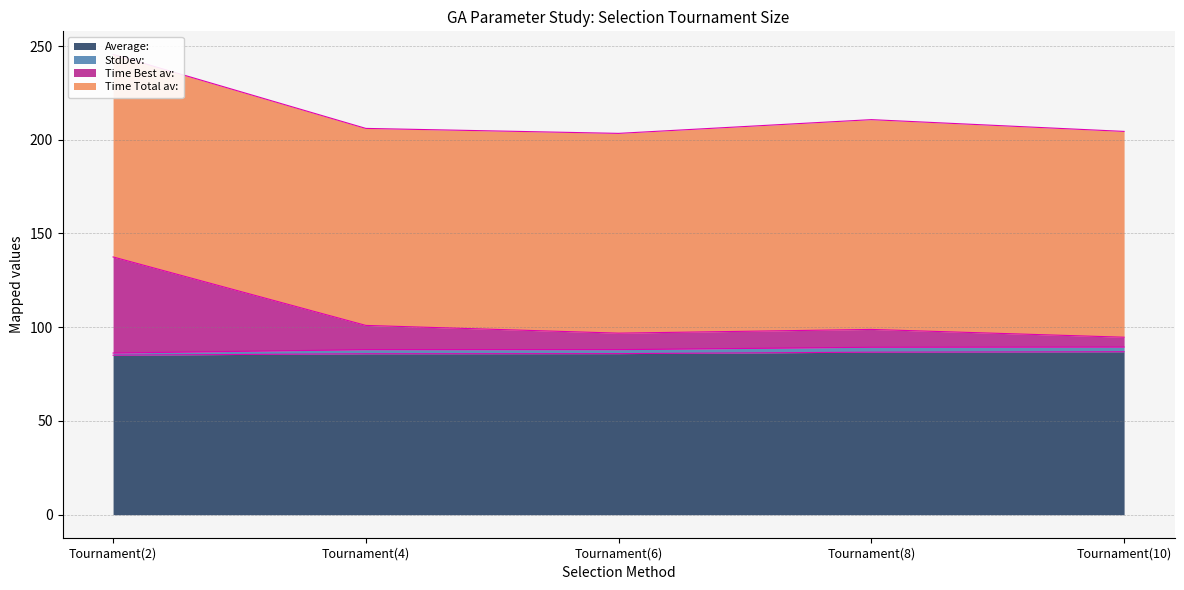

What is the sum of all Average: values?

430.4